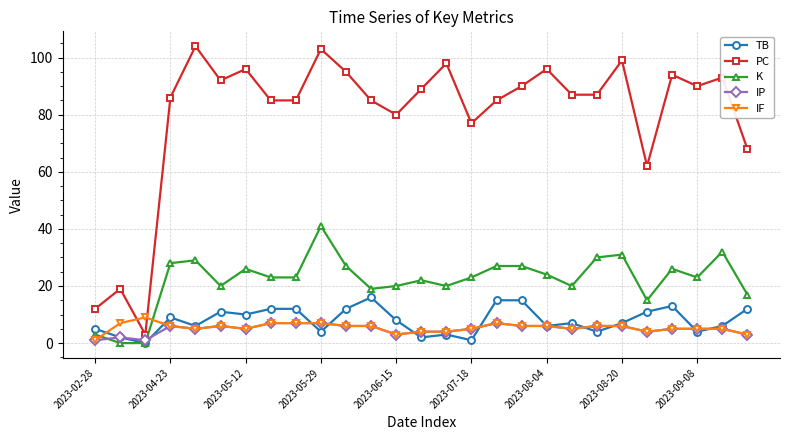

True or false: K and PC cross at least once.

False